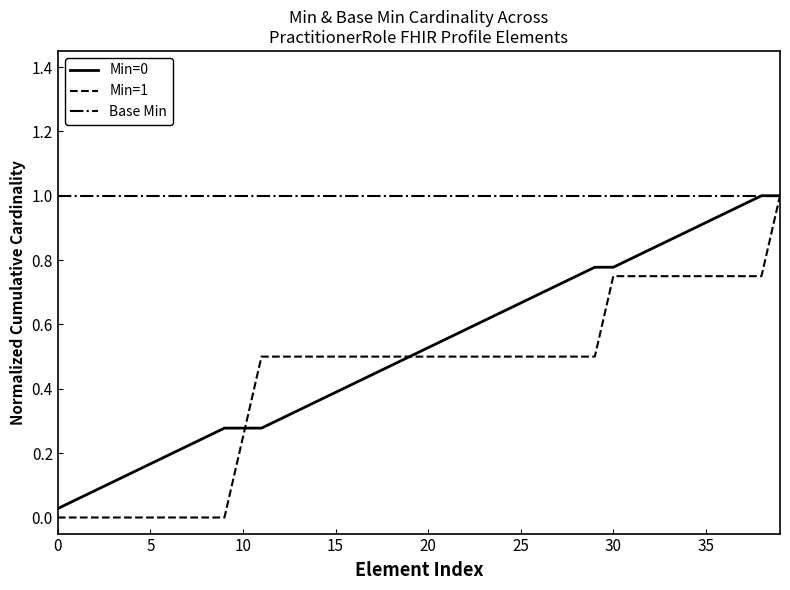

Which series has the widest spread of values?

Min=1